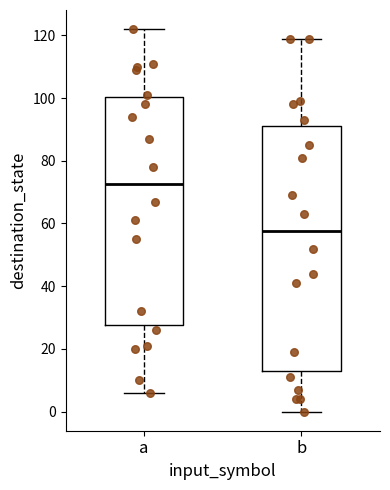

Reading left to right, read every box against the y-axis: the position of its median line, the range the box covers, and the ends of its whiskers. The values are not printed on the chart, so give them approximately, as read against the axis.

a: median 72, box 28 to 100, whiskers 6 to 122
b: median 58, box 14 to 92, whiskers 0 to 120